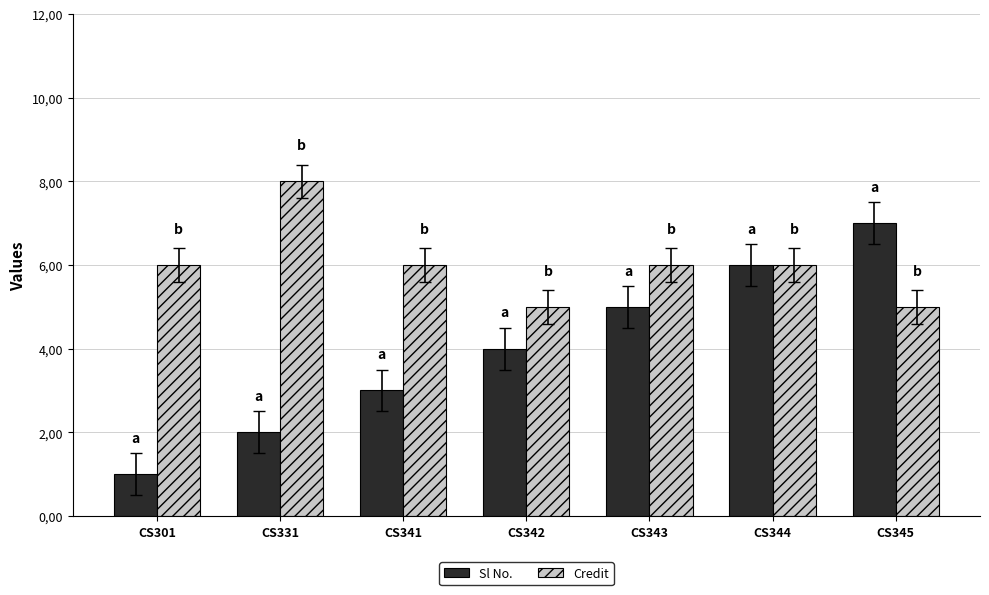

Rank the series by their maximum value, from lowest to highest.

Sl No., Credit